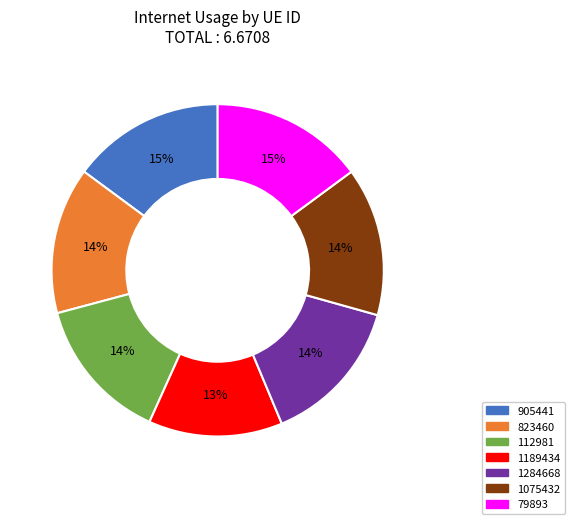

Which has a higher value, 905441 or 112981?

905441